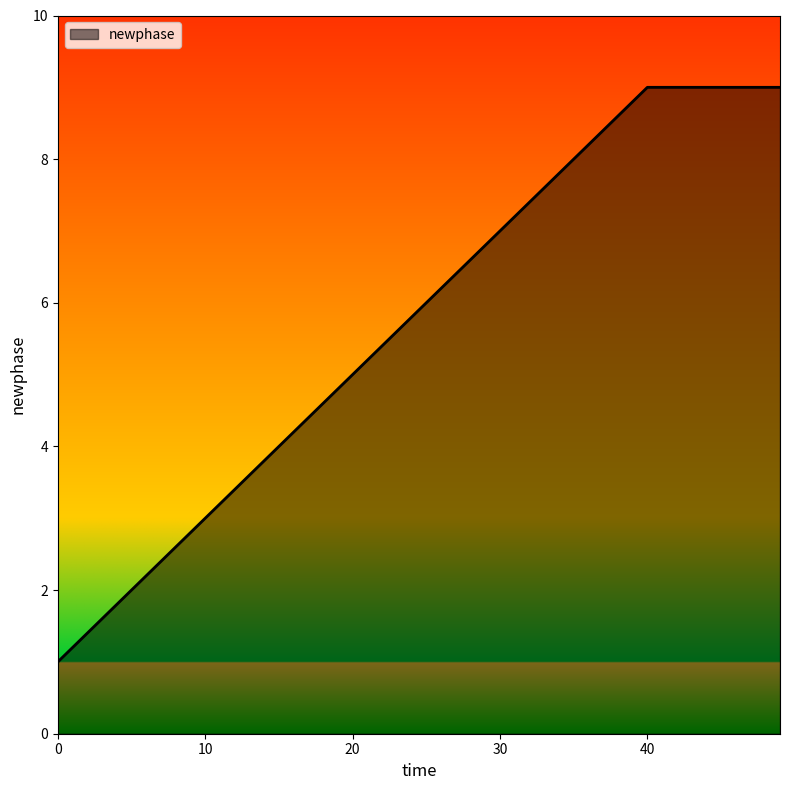

What is the difference between the maximum and minimum values?

8